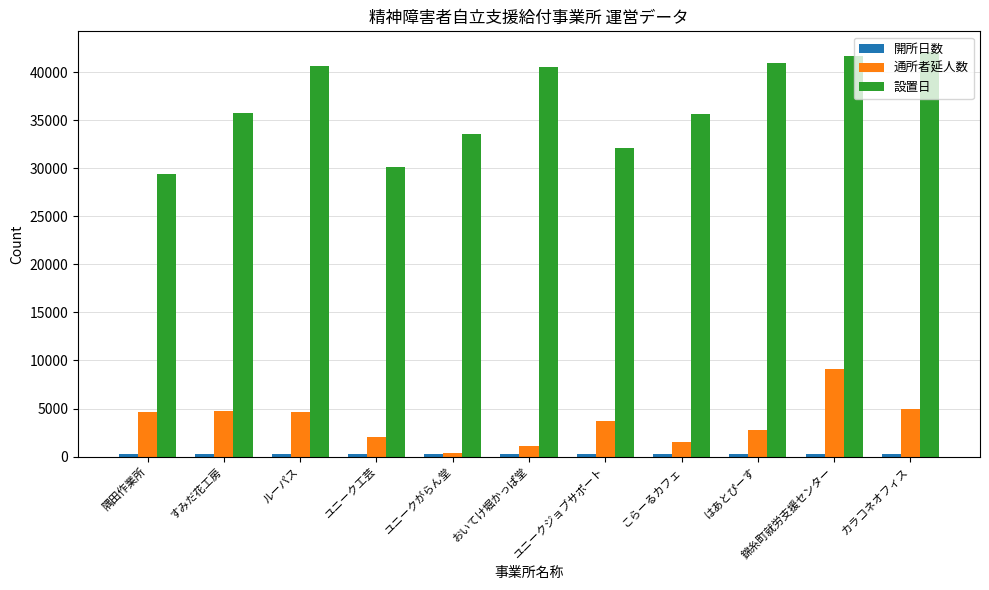

At how many categories does at least one series exceed 10276?

11